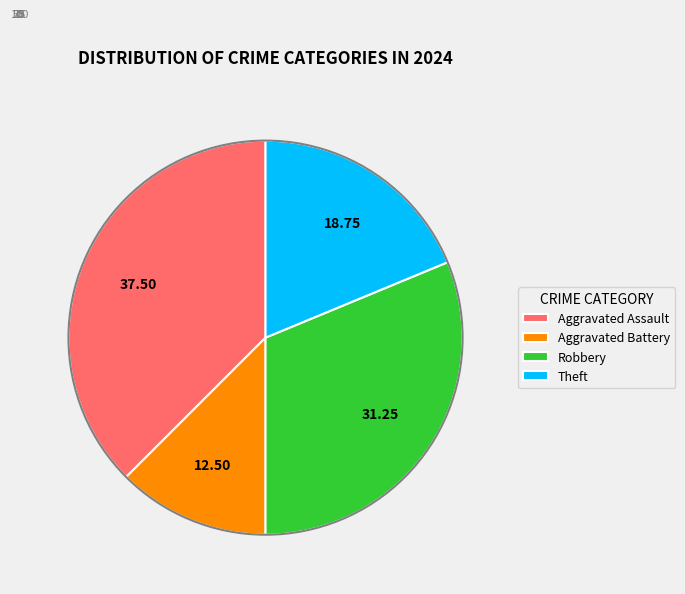

Is there any slice that represents more than half of the pie?

No